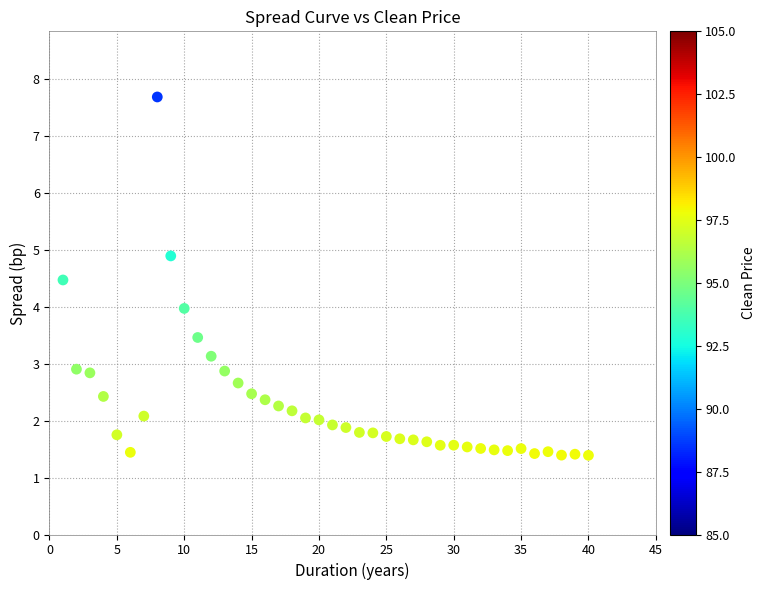

What is the range of X values (max minus min)?

39.0